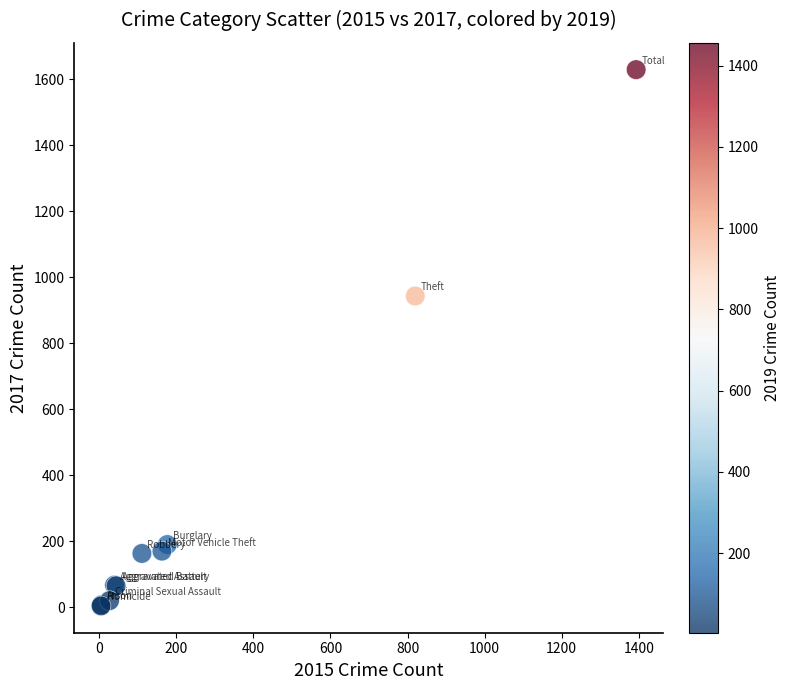

What Y value in the scatter plot is closest to 816?

943